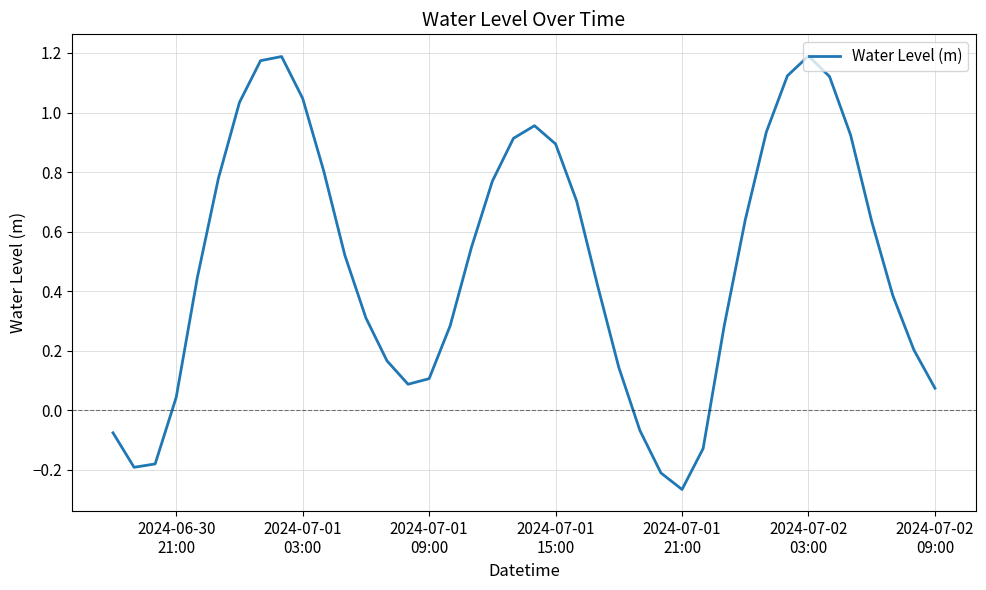

Does the chart display data point markers on the line(s)?

No